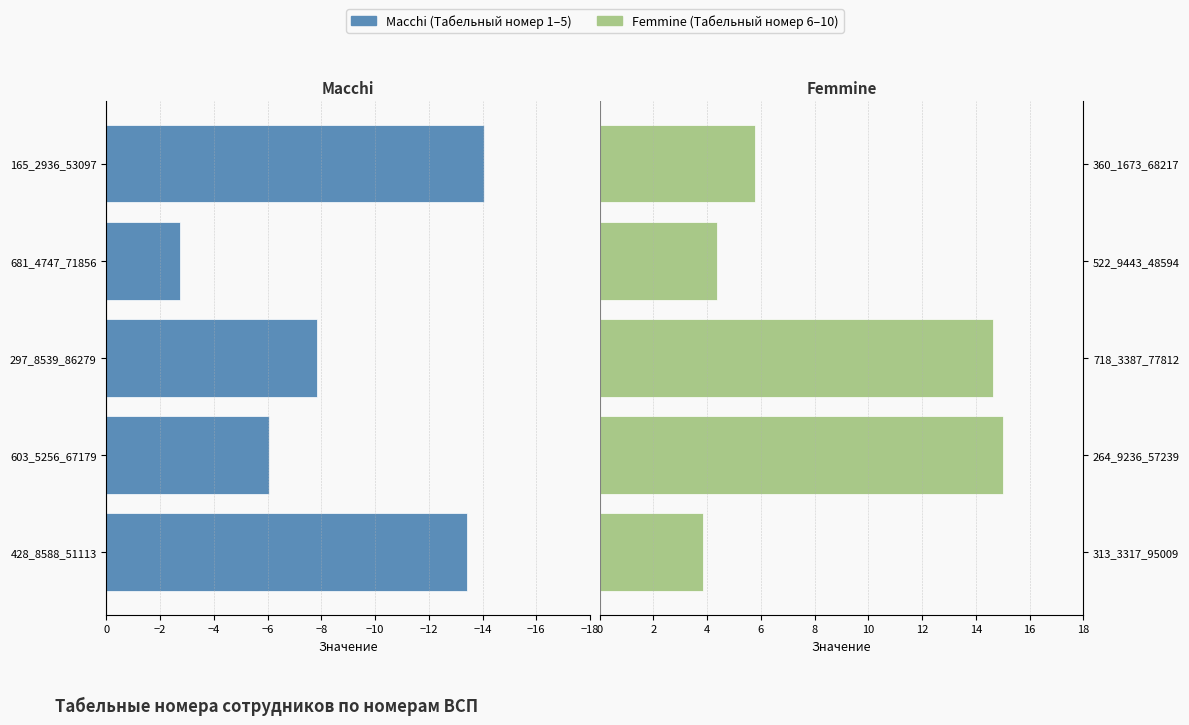

How many data points does each series have?

5